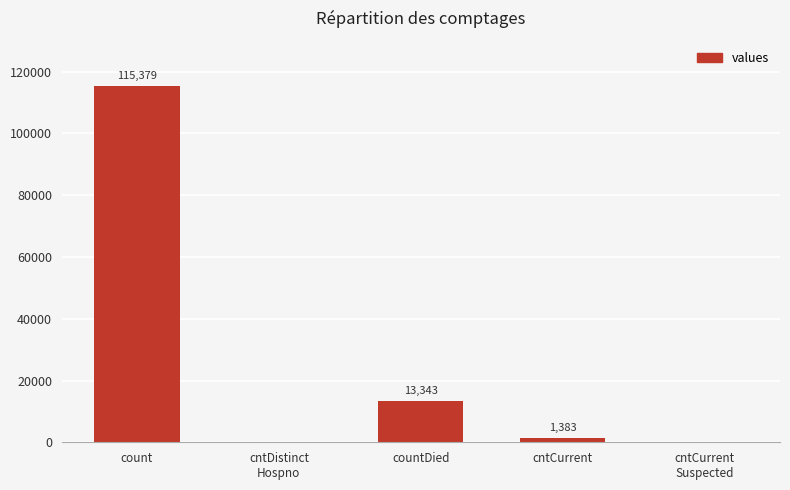

Reading right to left, extract all data points from this chart.

0	1383	13343	0	115379